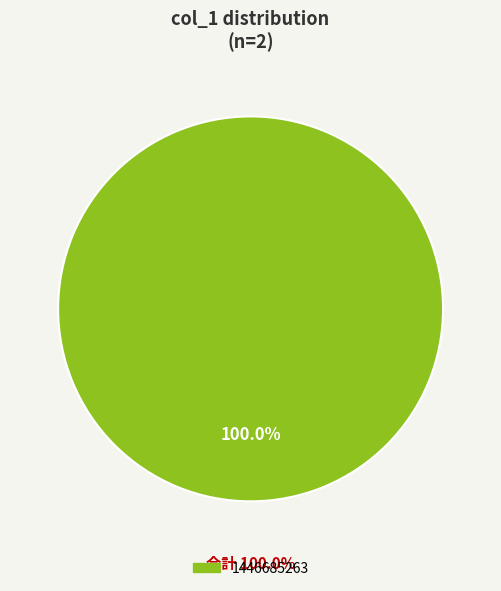

What is the largest slice in the pie chart?

1446685263